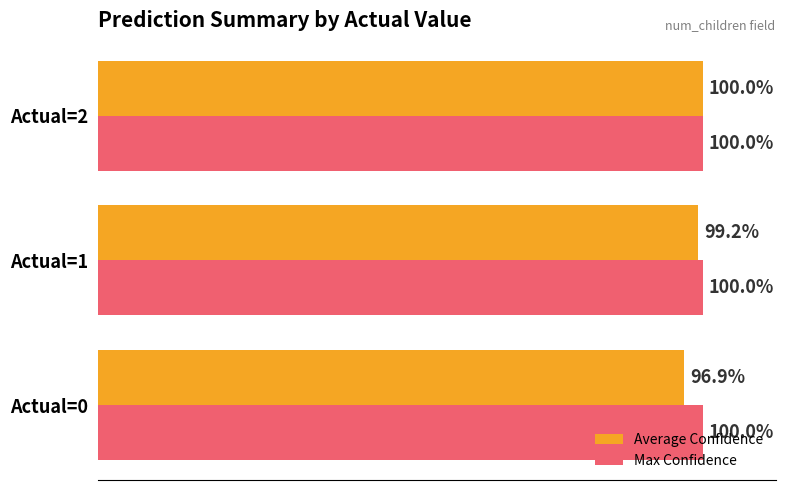

Which series has the largest range (max minus min)?

Average Confidence